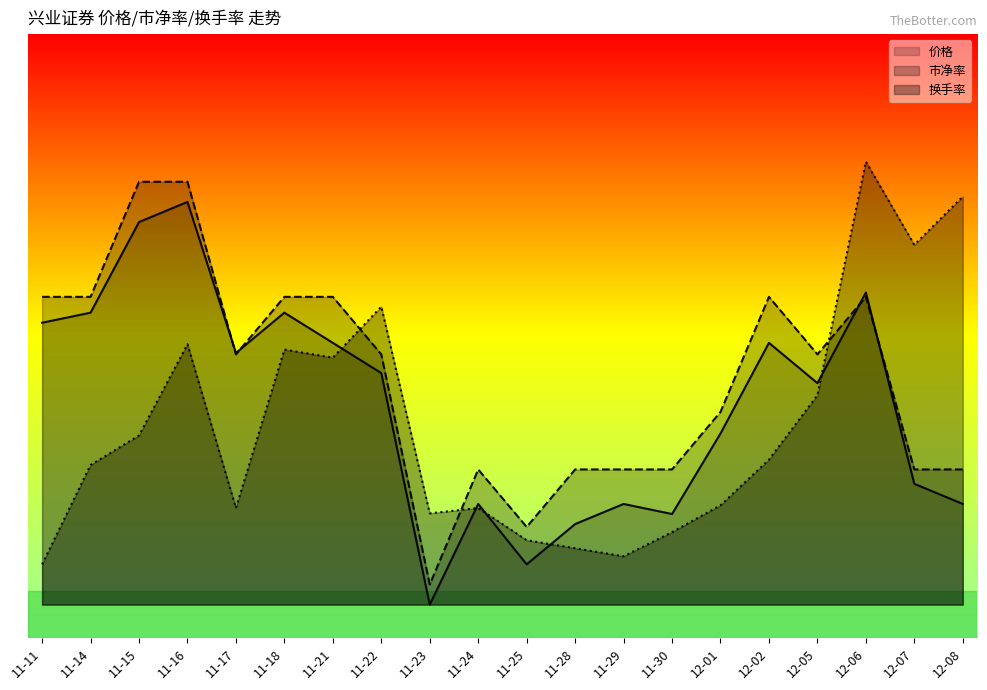

True or false: 换手率 has more than 0 interior local peaks.

True